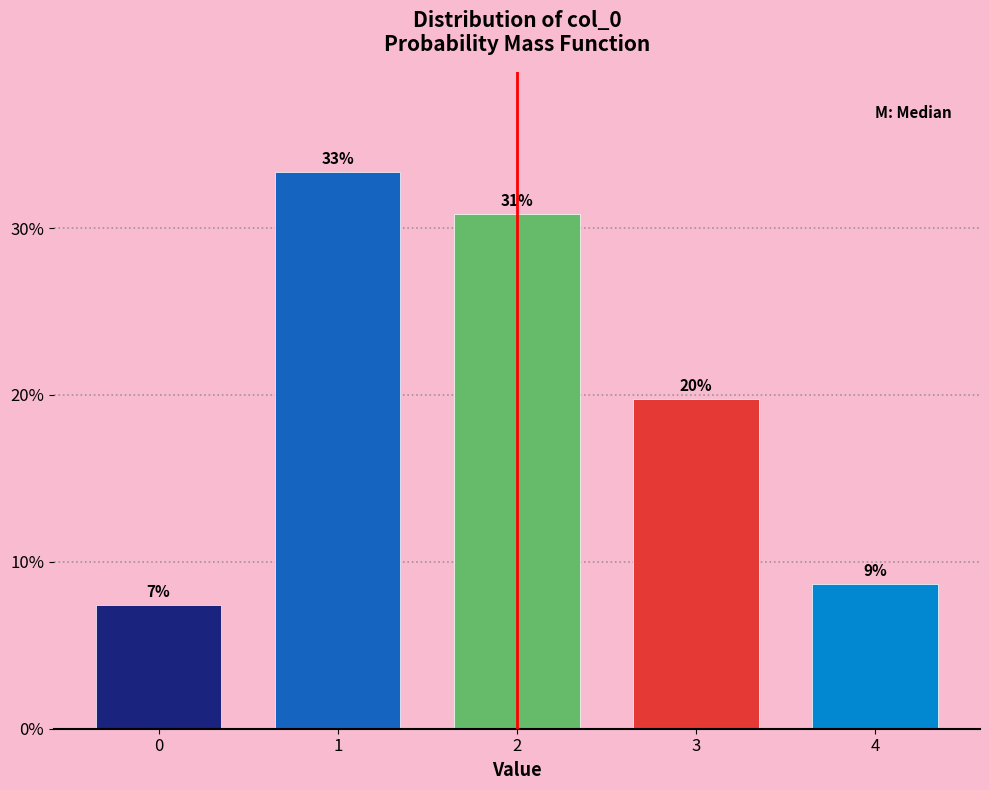

Are the bars horizontal?

No